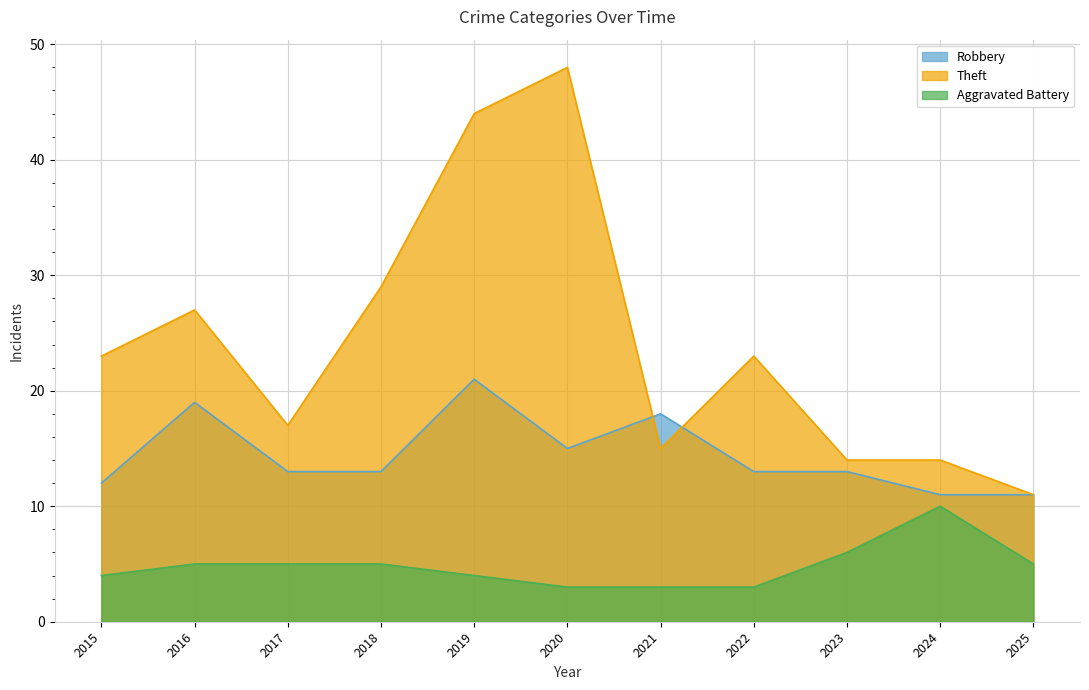

Reading left to right, extract all data points from this chart.

Robbery: 2015=12	2016=19	2017=13	2018=13	2019=21	2020=15	2021=18	2022=13	2023=13	2024=11	2025=11
Theft: 2015=23	2016=27	2017=17	2018=29	2019=44	2020=48	2021=15	2022=23	2023=14	2024=14	2025=11
Aggravated Battery: 2015=4	2016=5	2017=5	2018=5	2019=4	2020=3	2021=3	2022=3	2023=6	2024=10	2025=5